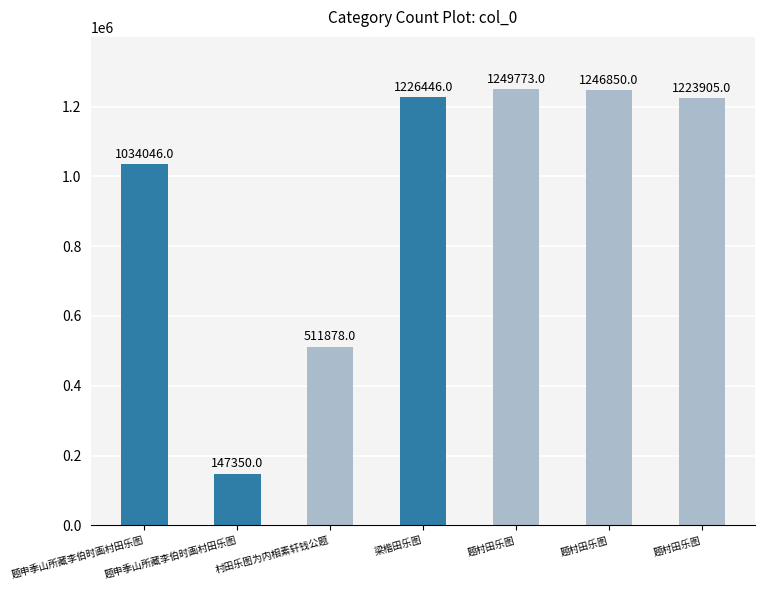

Which has a higher value, 题申季山所藏李伯时画村田乐图 or 题申季山所藏李伯时画村田乐图?

题申季山所藏李伯时画村田乐图